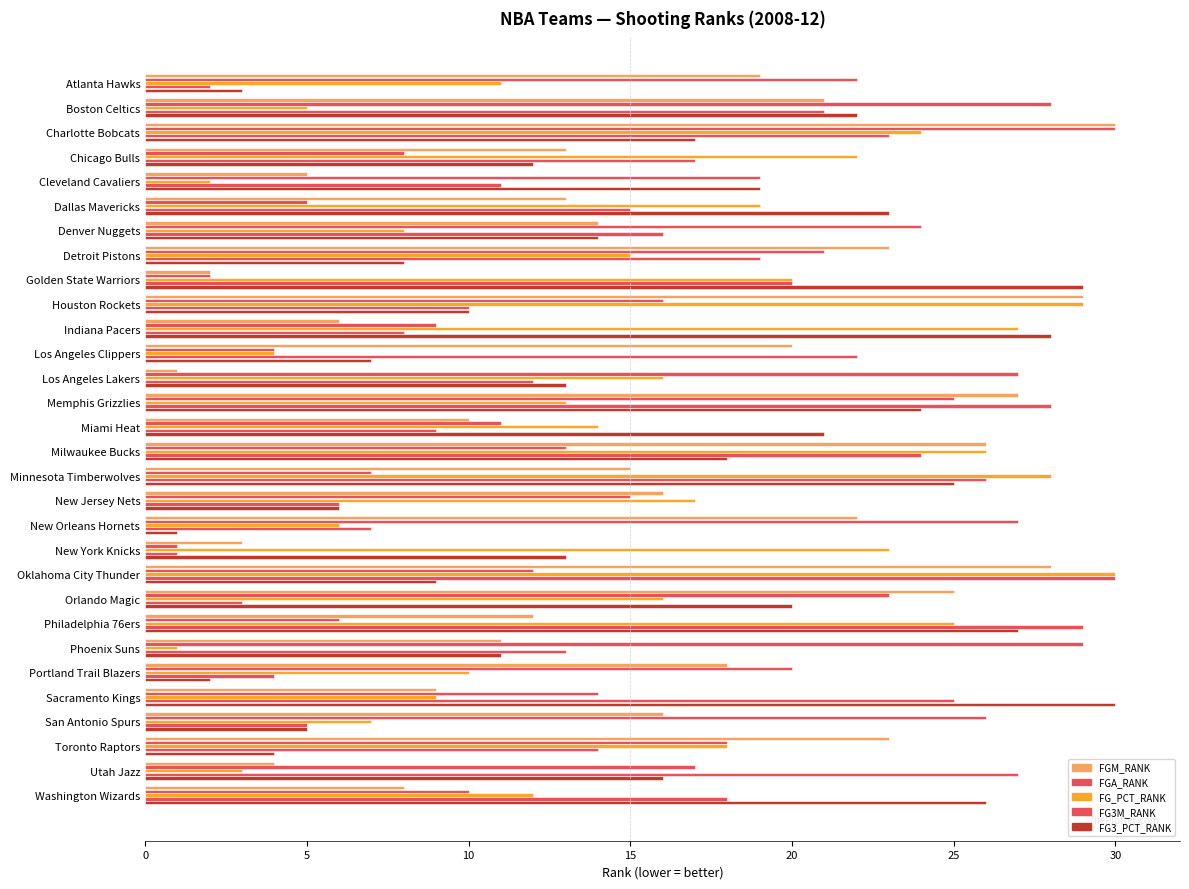

How many data points in FG3_PCT_RANK are less than 16?

15